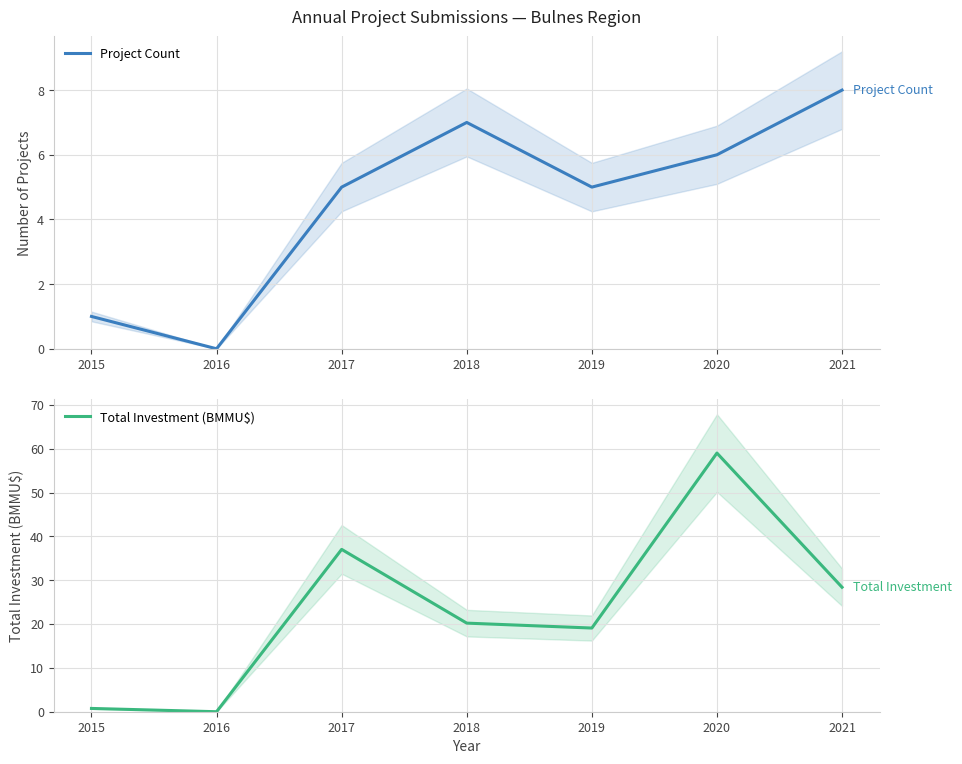

At which category is the sum across all series the highest?

2020